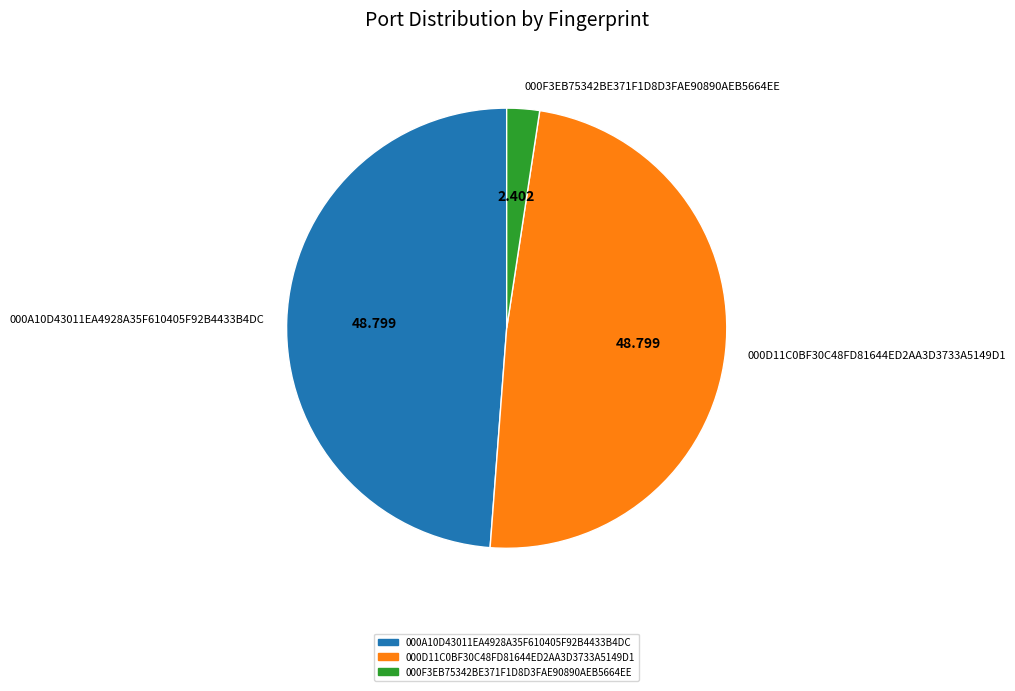

Is there a majority slice in this chart?

No